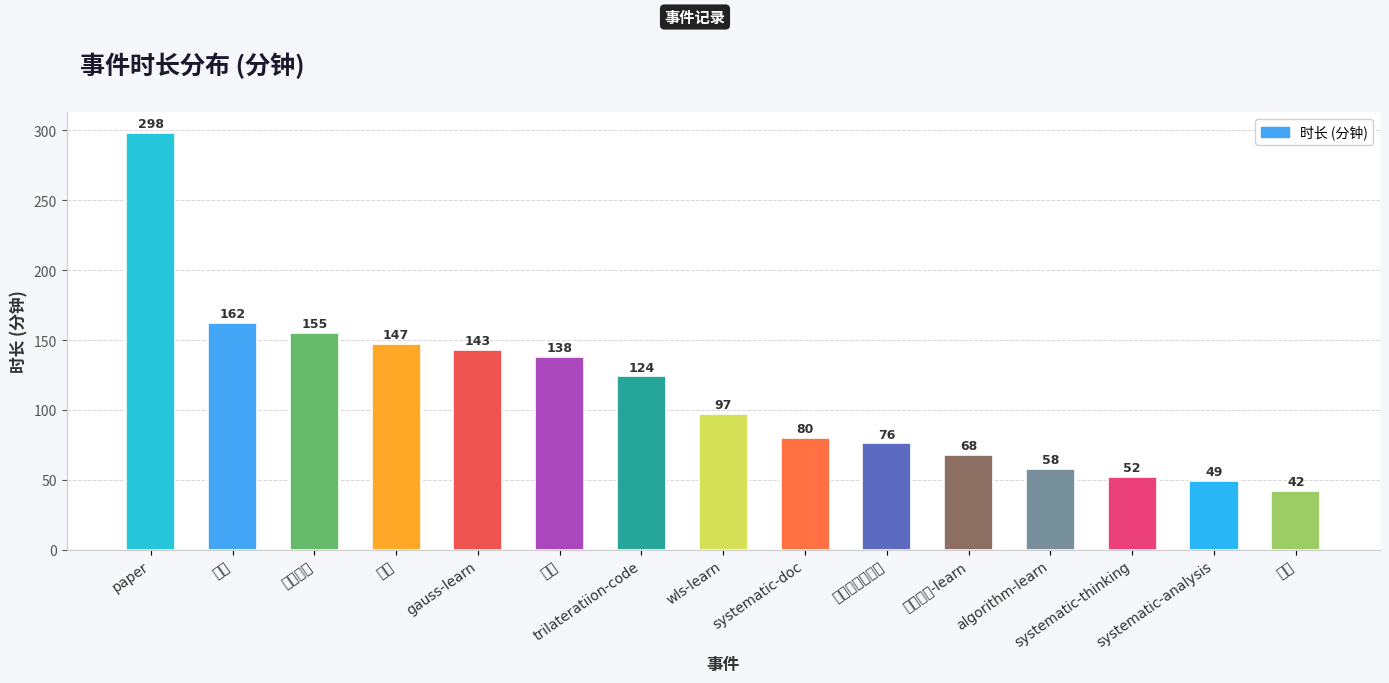

Approximately how many times larger is the value at systematic-doc compared to gauss-learn?

0.6